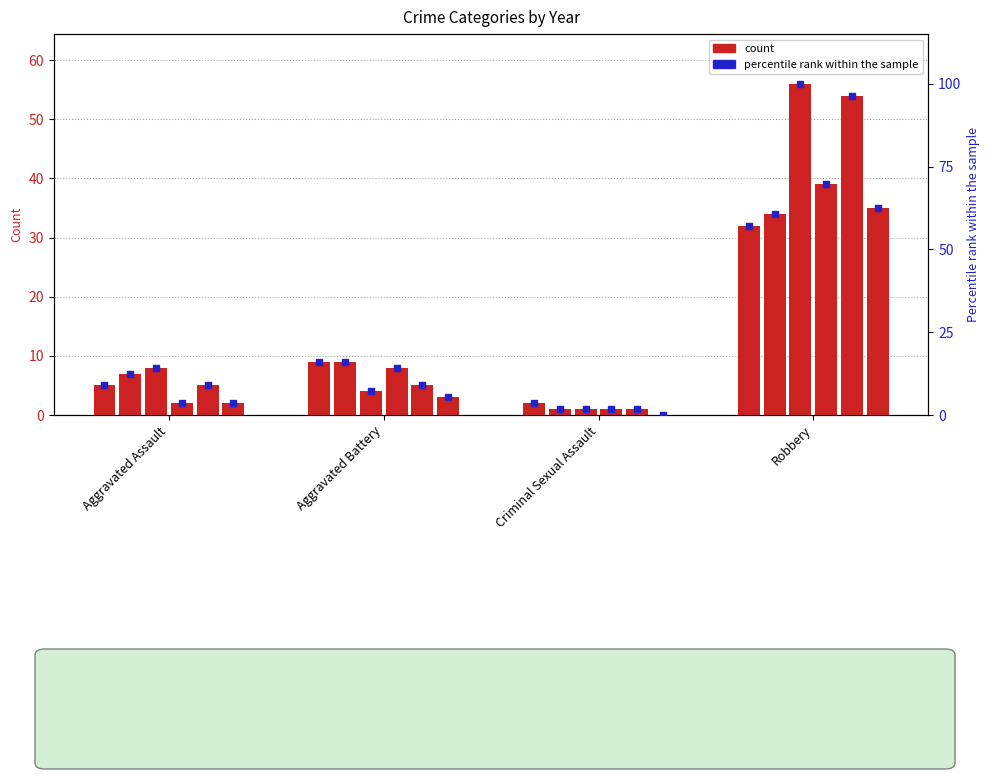

At which category is the sum across all series the highest?

Robbery